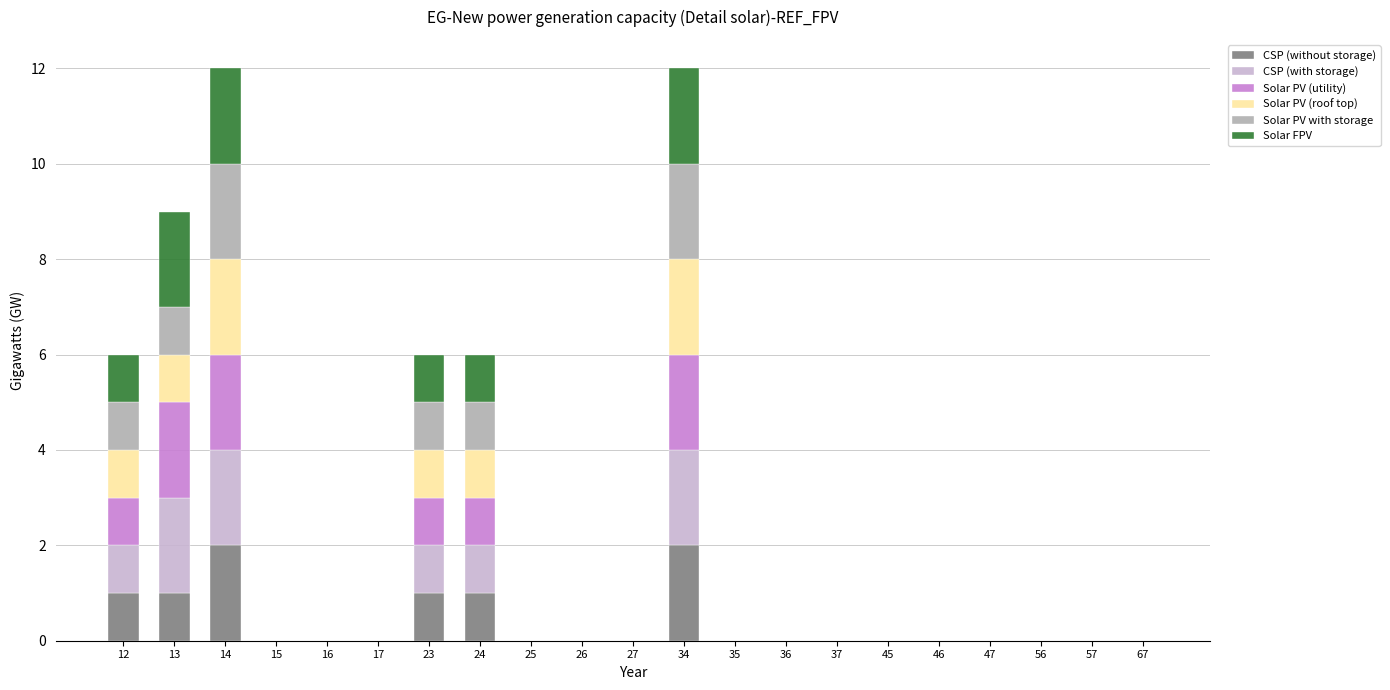

Are the bars horizontal?

No